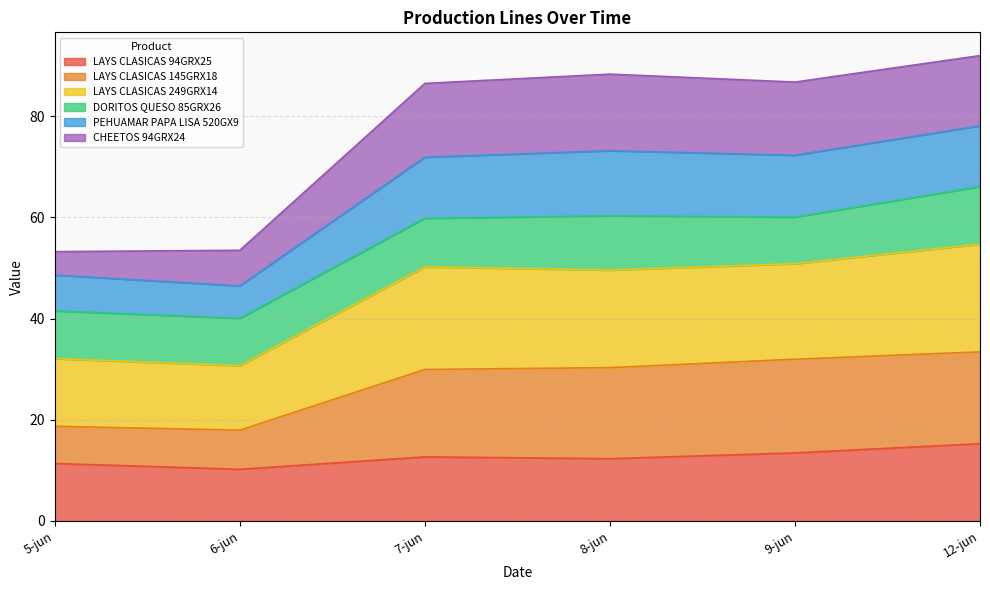

What are all the series names shown in the legend?

LAYS CLASICAS 94GRX25, LAYS CLASICAS 145GRX18, LAYS CLASICAS 249GRX14, DORITOS QUESO 85GRX26, PEHUAMAR PAPA LISA 520GX9, CHEETOS 94GRX24